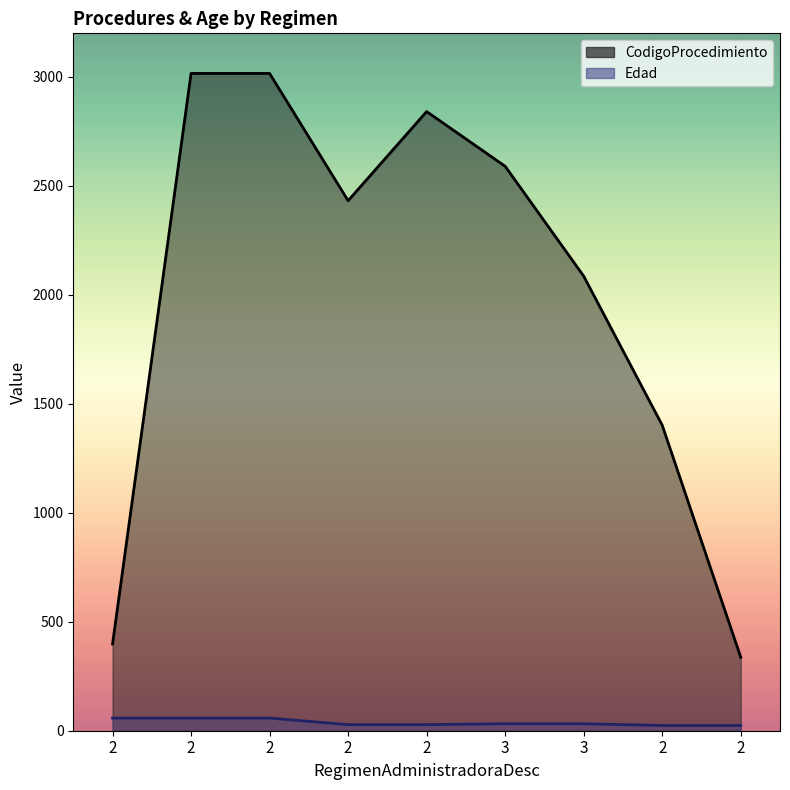

The CodigoProcedimiento series shows 1919 at 2. True or false?

False